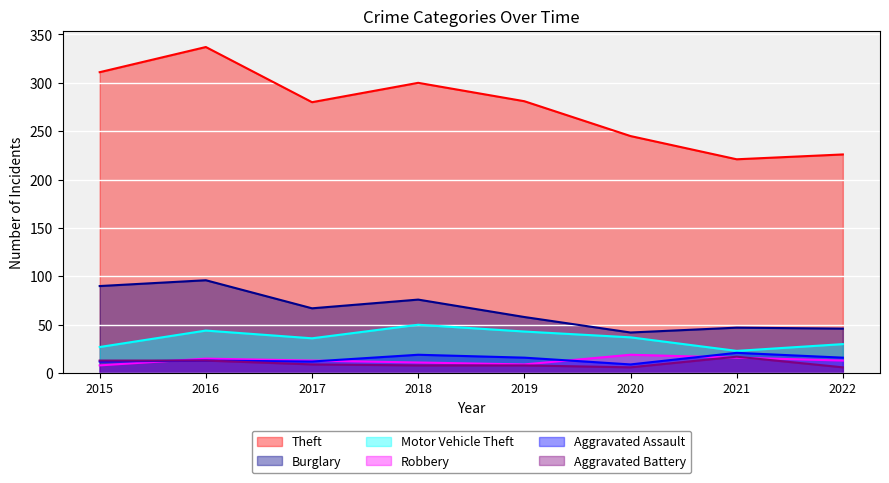

Which label corresponds to the smallest value in the chart?

2020